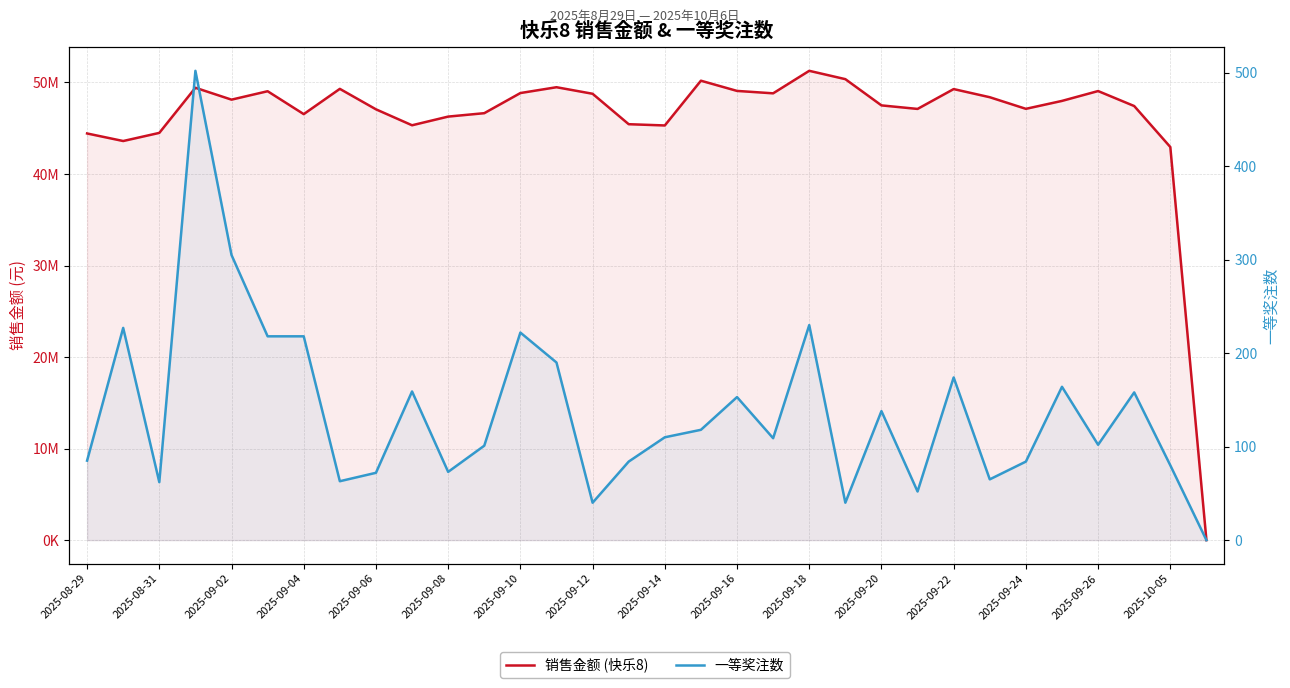

How many categories are shown in the chart?

32